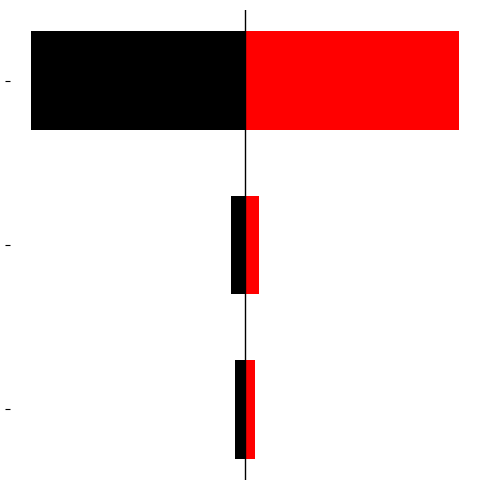

Rank the series at 2 from highest to lowest value.

values, left